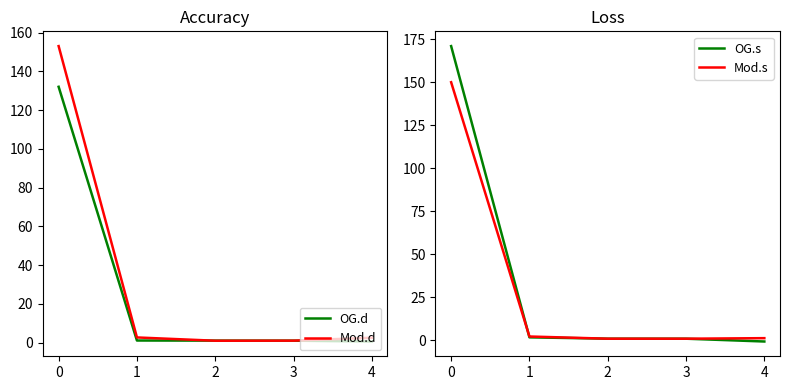

Reading left to right, list all the values displayed in this chart.

OG.d: 0=132.0	1=1.0	2=1.0	3=1.0	4=0.5
Mod.d: 0=153.0	1=2.6	2=0.9	3=1.0	4=2.5
OG.s: 0=171.0	1=1.8	2=1.0	3=1.0	4=-0.7
Mod.s: 0=150.0	1=2.2	2=1.0	3=1.0	4=1.3